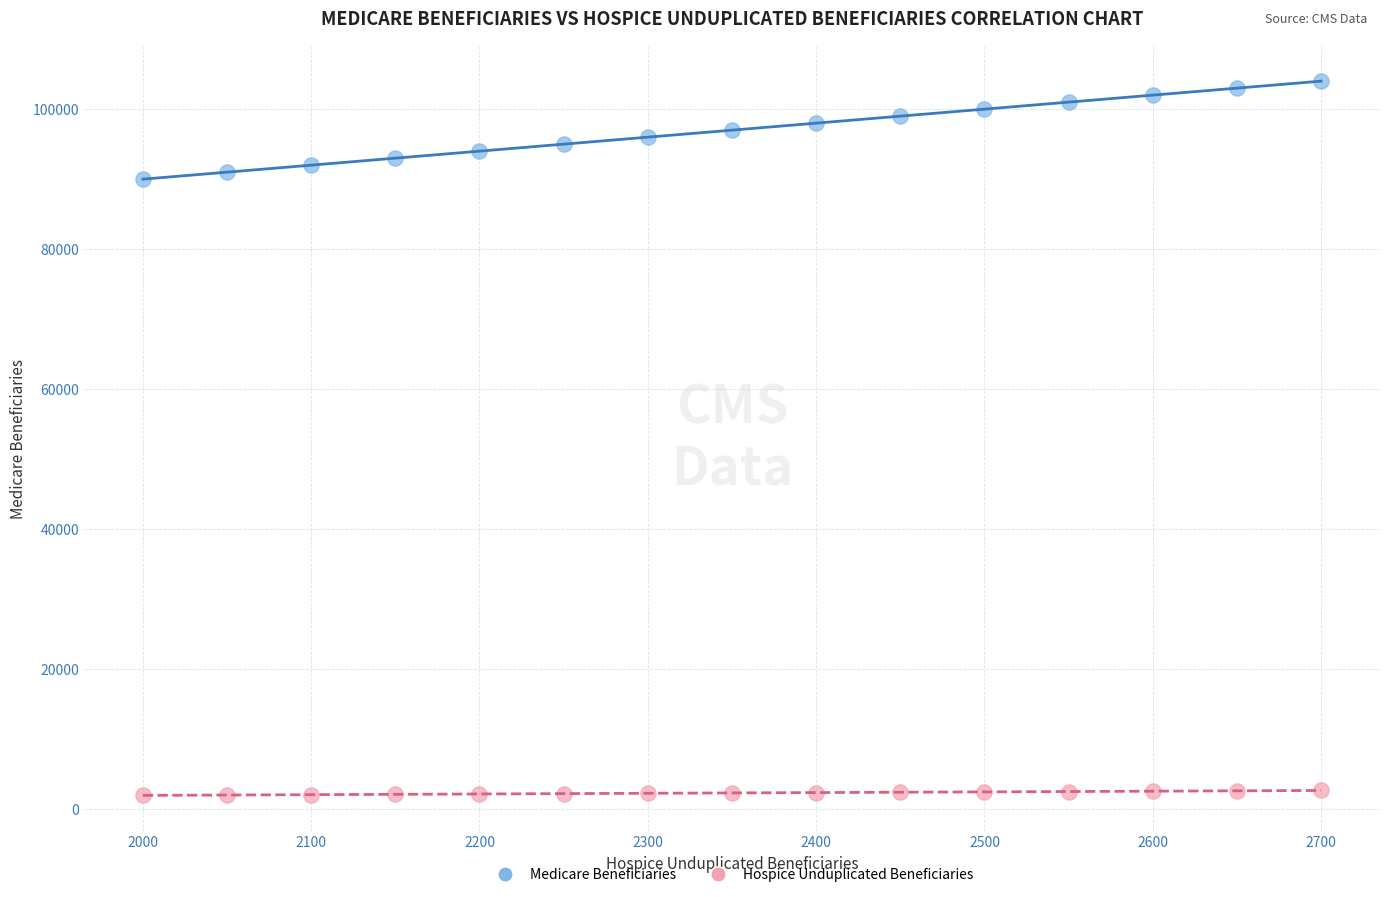

Across all data points, what is the range of X values (max minus min)?

700